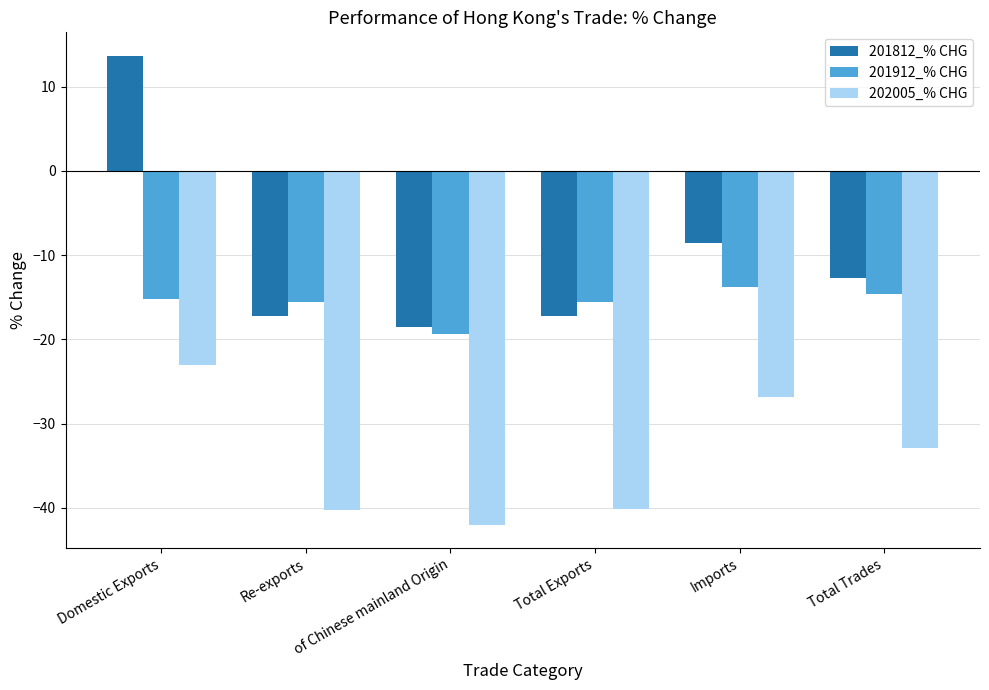

What is the spread (max minus min) of values at Total Exports?

24.6